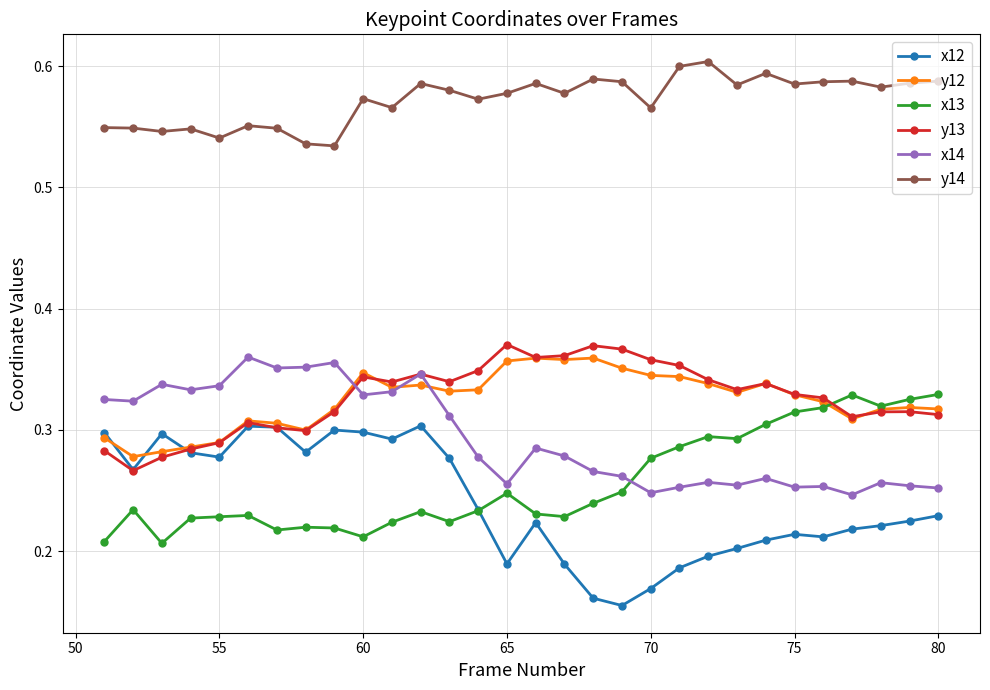

Count the x13 values in the range 0 to 1.

30